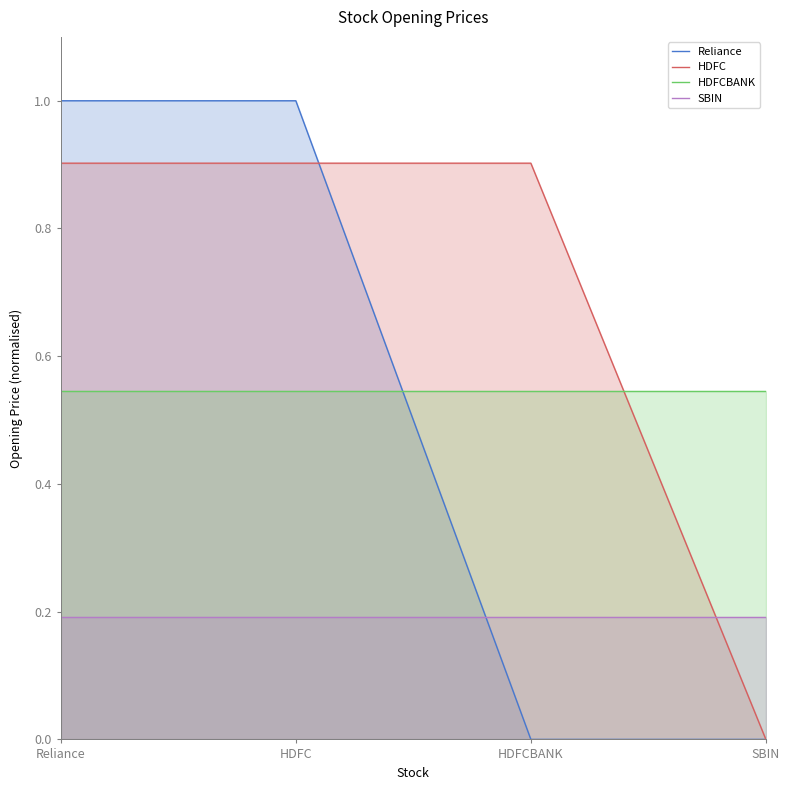

Reading left to right, list all the values displayed in this chart.

Reliance: Reliance=1.0	HDFC=1.0	HDFCBANK=0.0	SBIN=0.0
HDFC: Reliance=0.9	HDFC=0.9	HDFCBANK=0.9	SBIN=0.0
HDFCBANK: Reliance=0.5	HDFC=0.5	HDFCBANK=0.5	SBIN=0.5
SBIN: Reliance=0.2	HDFC=0.2	HDFCBANK=0.2	SBIN=0.2